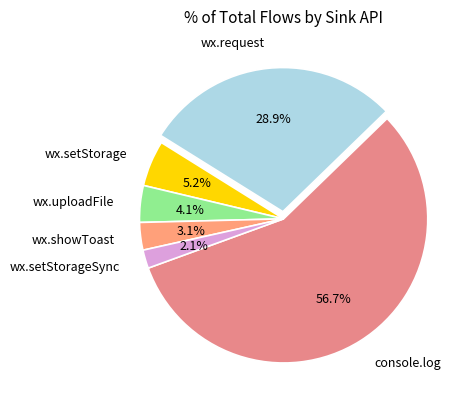

To the nearest percent, what is the average slice percentage?

17%